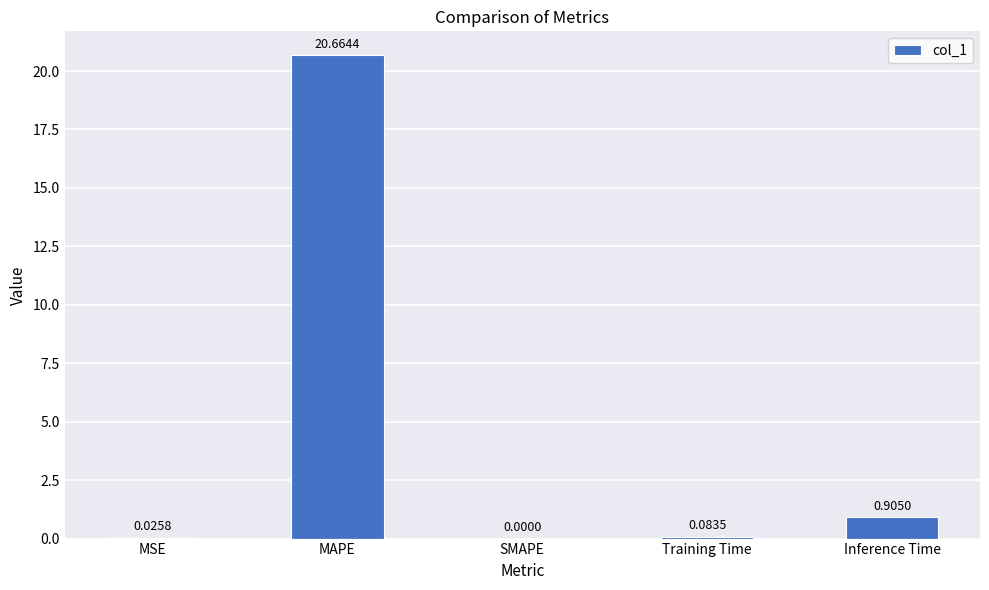

Where is the data nearest to the value 10?

Inference Time